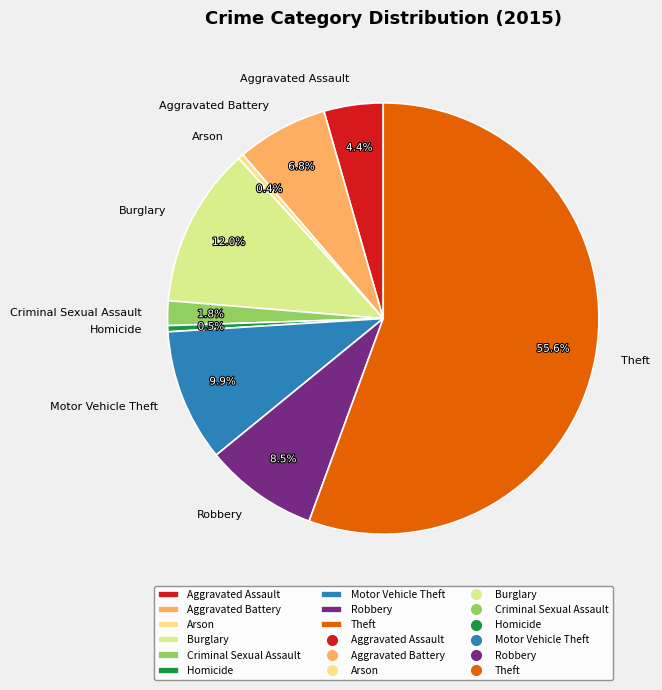

To the nearest percent, what portion does Motor Vehicle Theft represent?

10%